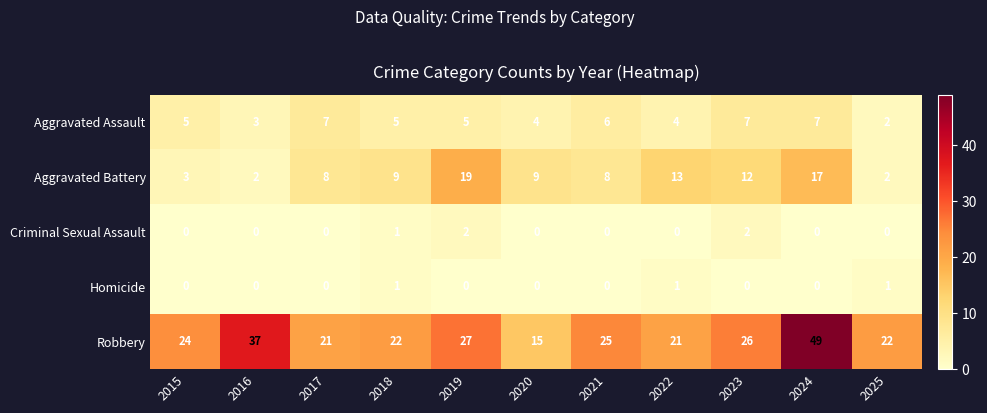

At which label does Aggravated Assault reach its minimum?

2025